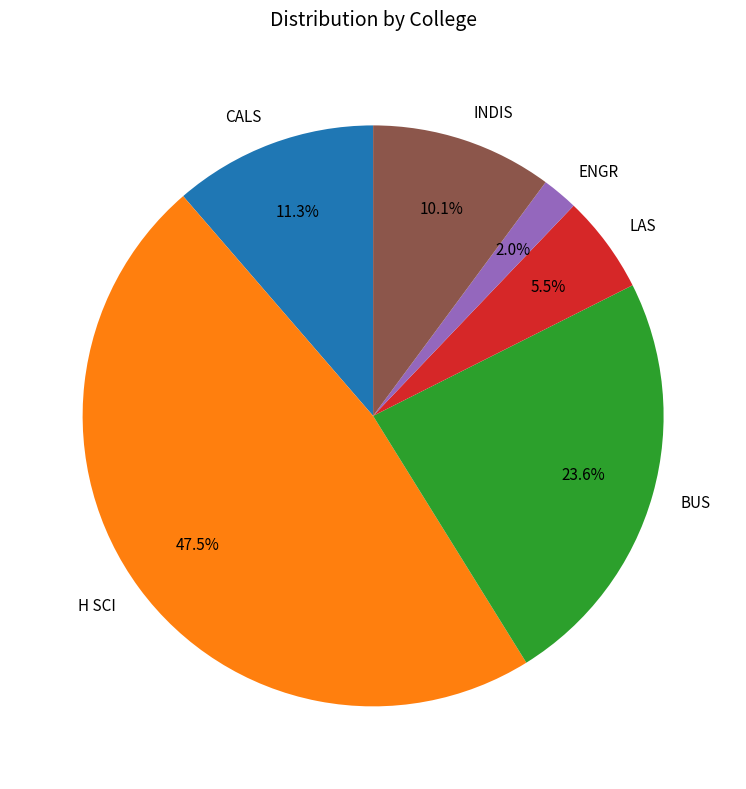

Which has a higher value, H SCI or LAS?

H SCI